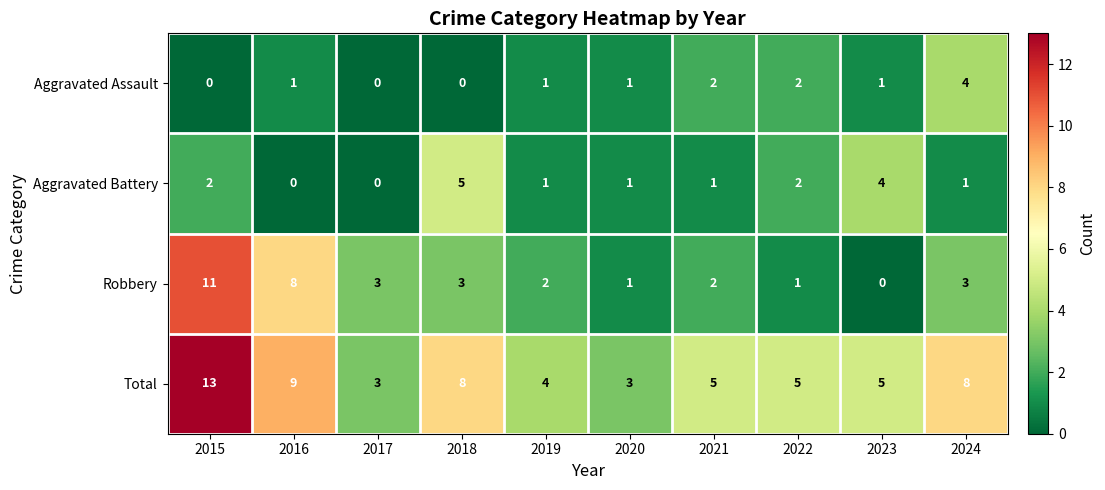

What is the difference between the highest and lowest values at 2021?

4